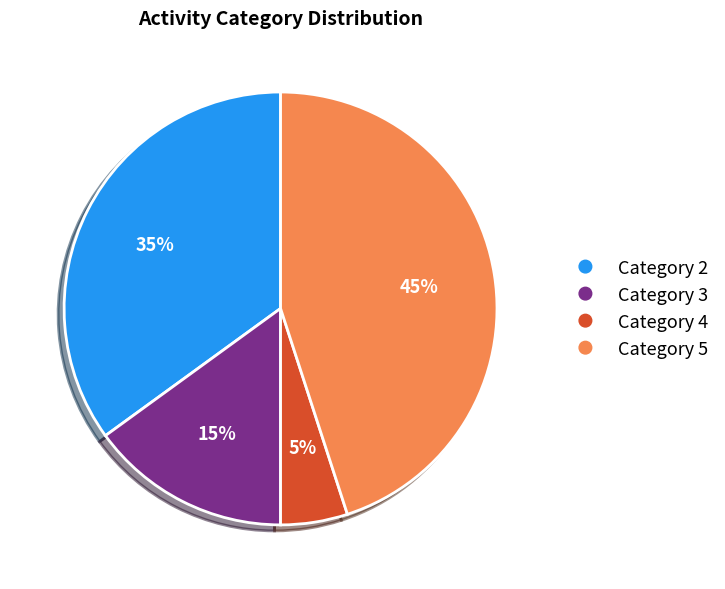

True or false: Category 2 accounts for 27% of the total.

False